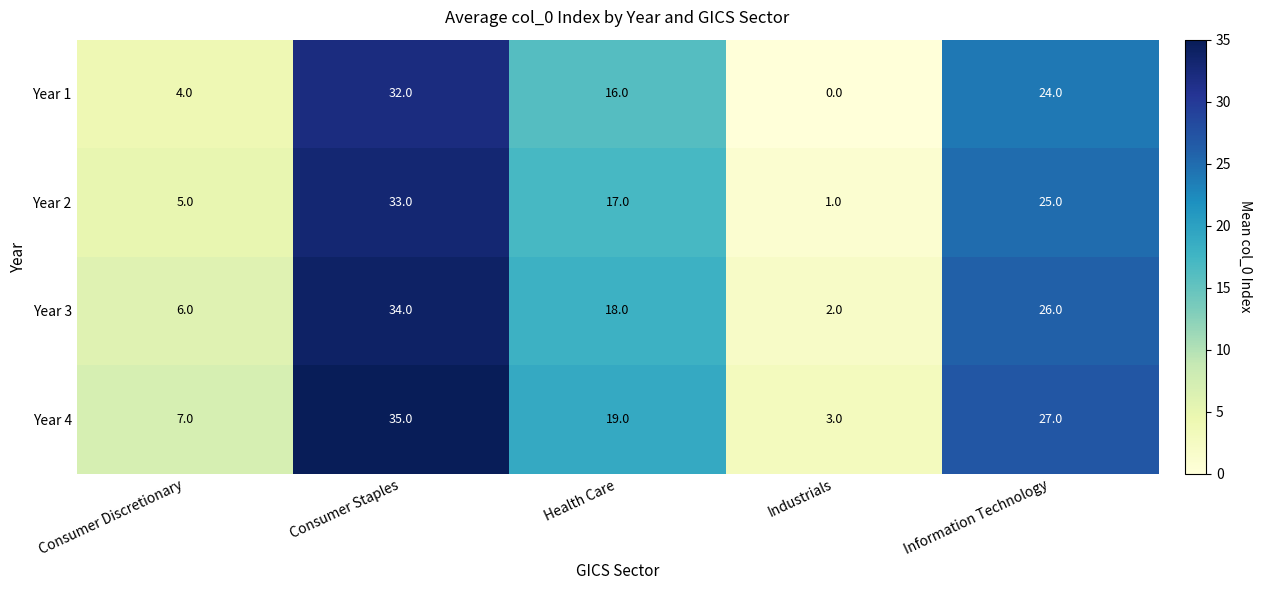

Which series has the largest total across all categories?

Year 4